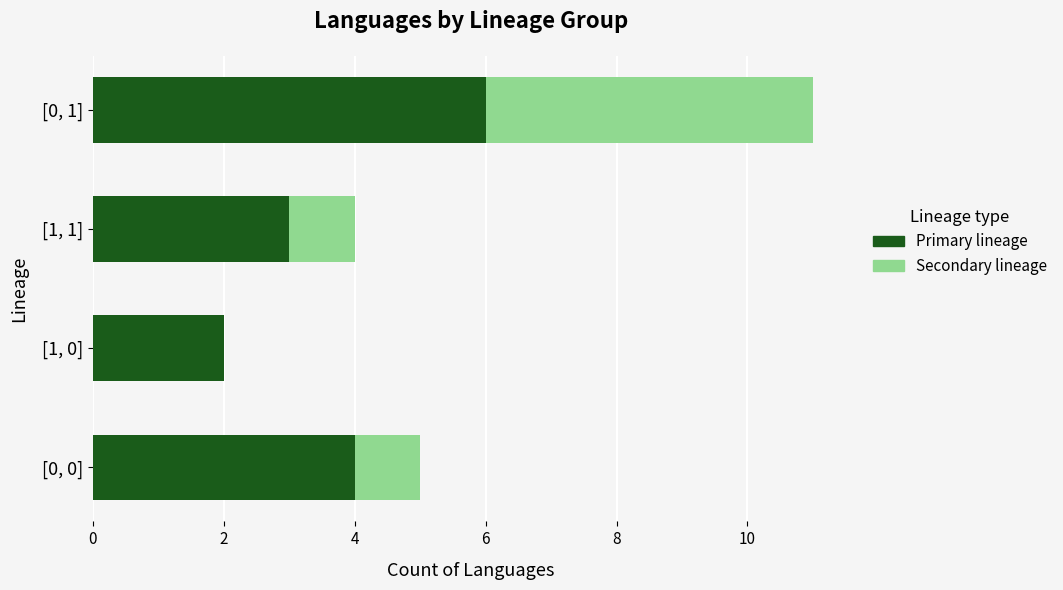

At which category is the sum across all series the highest?

[0, 1]